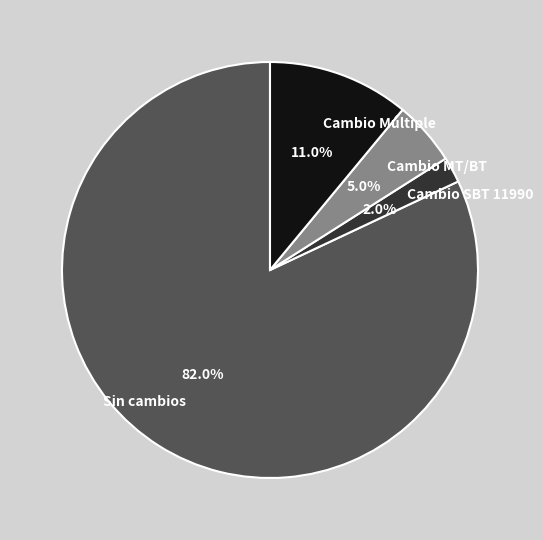

Rank the categories by value from lowest to highest.

Cambio SBT 11990, Cambio MT/BT, Cambio Múltiple, Sin cambios